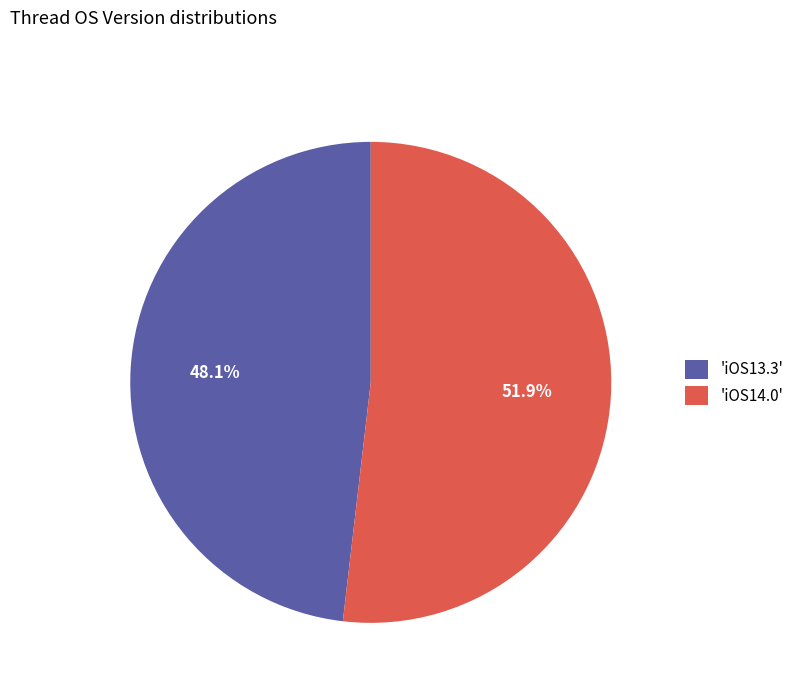

What percentage do 'iOS13.3' and 'iOS14.0' together represent?

100.0%